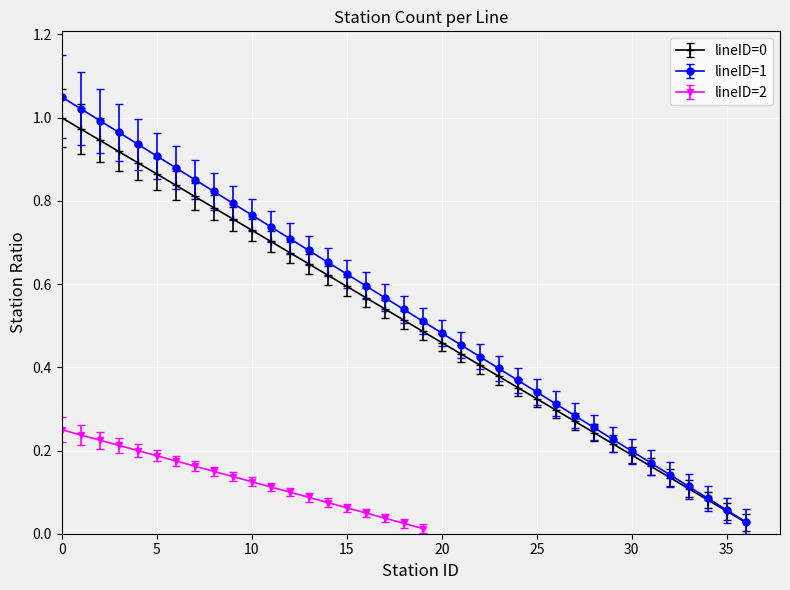

At how many categories does at least one series exceed 0?

37